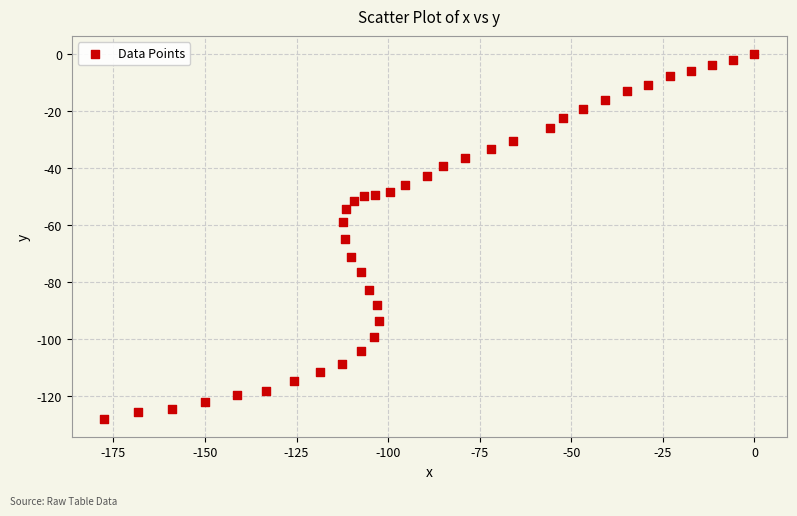

What is the range of Y values (max minus min)?

127.9